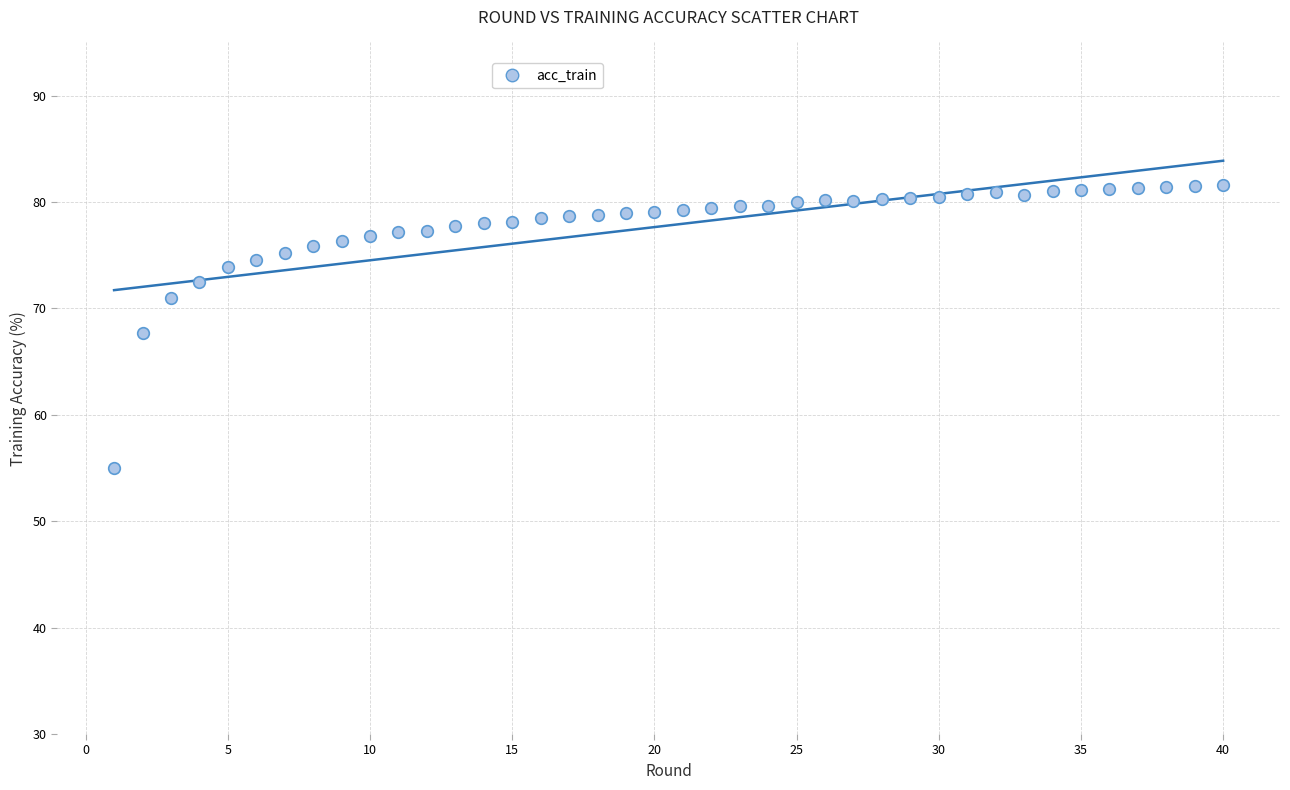

What is the range of Y values (max minus min)?

26.7